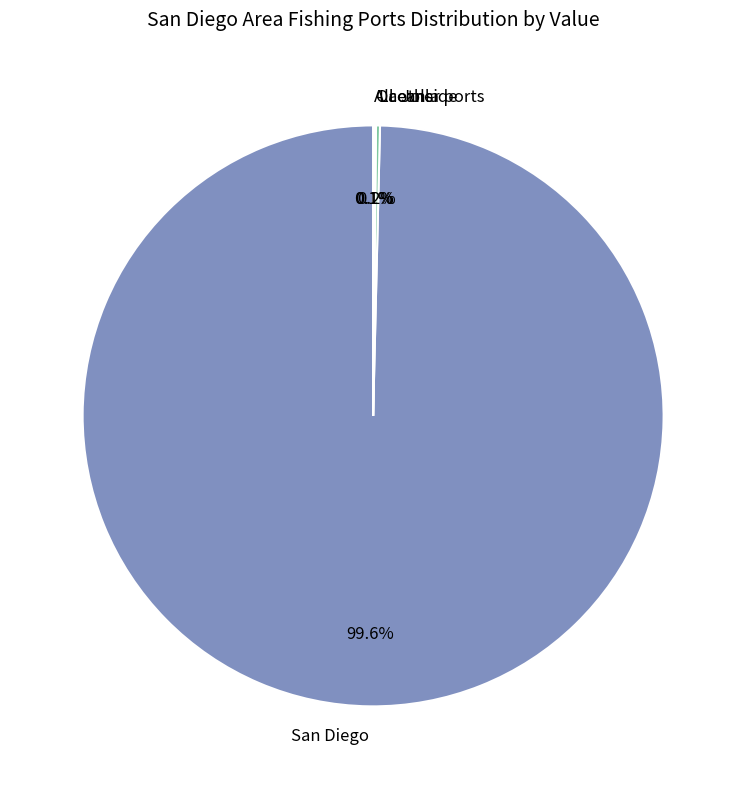

What portion of the pie excludes San Diego?

0.4%